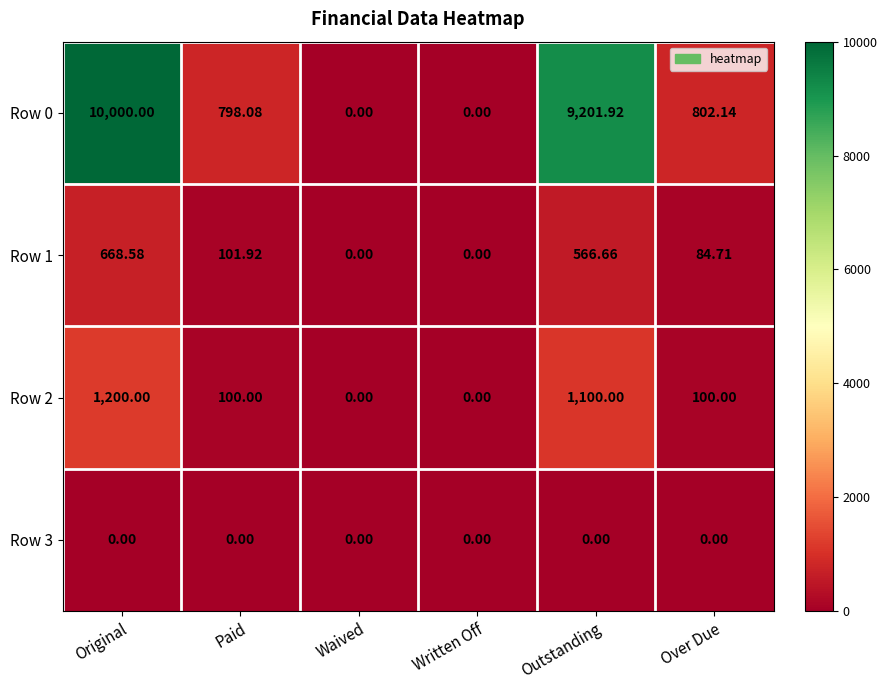

Where is Row 1 nearest to the value 334?

Paid